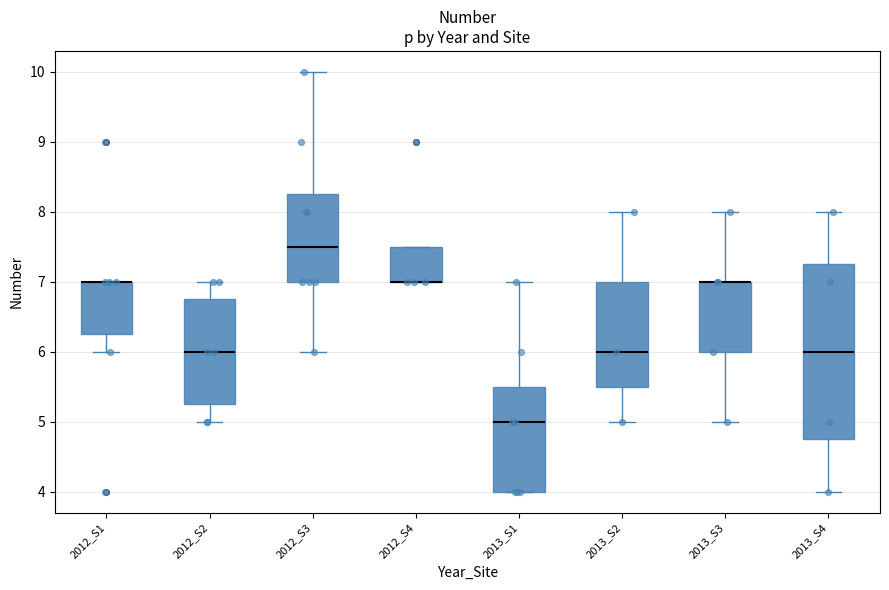

Which box is the tallest, from its lower edge to its upper edge?

2013_S4